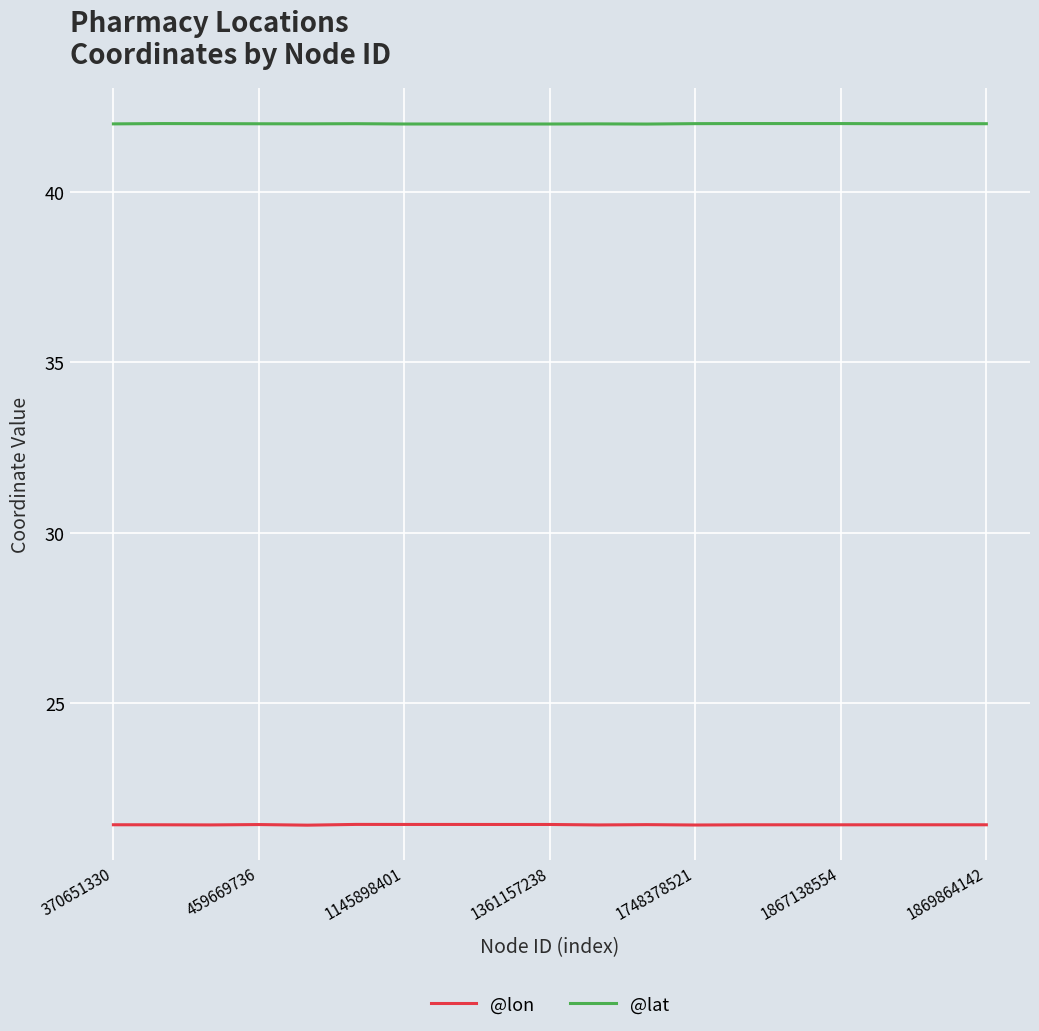

Which series has the largest total across all categories?

@lat